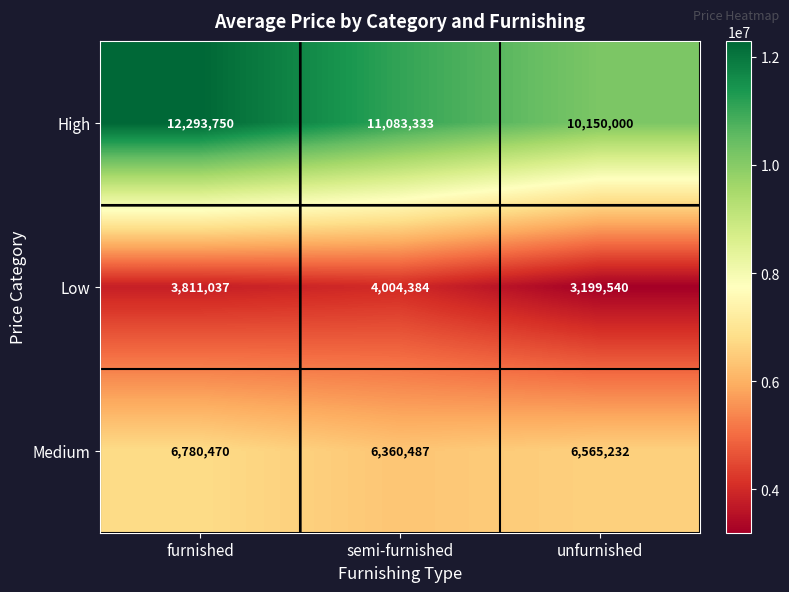

At which category does the chart reach its minimum across all series?

unfurnished